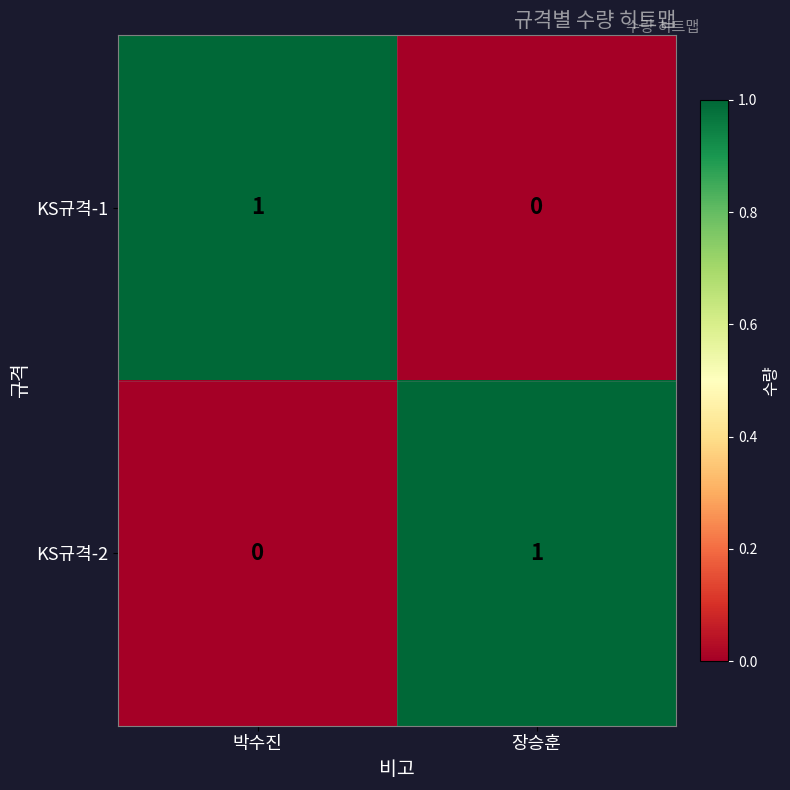

The value of KS규격-2 at 장승훈 is 0. True or false?

False